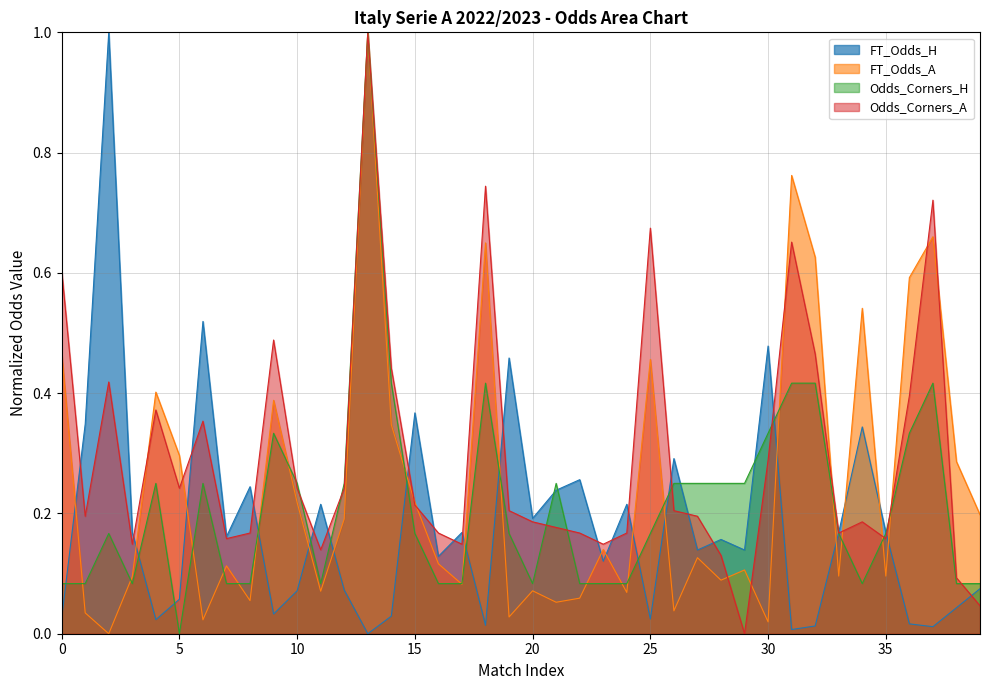

Does the chart display data point markers on the line(s)?

No